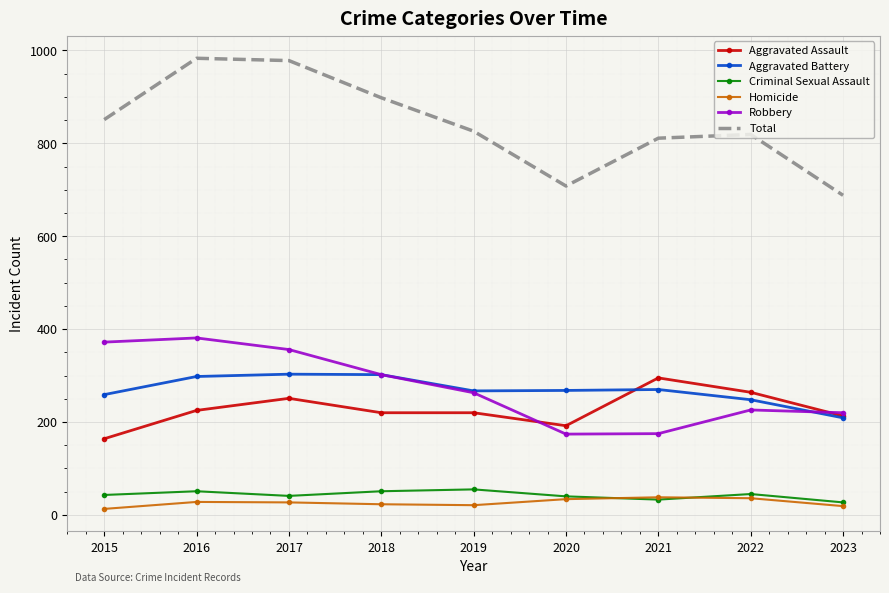

What is the difference between the second highest and second lowest values in the Total series?

270